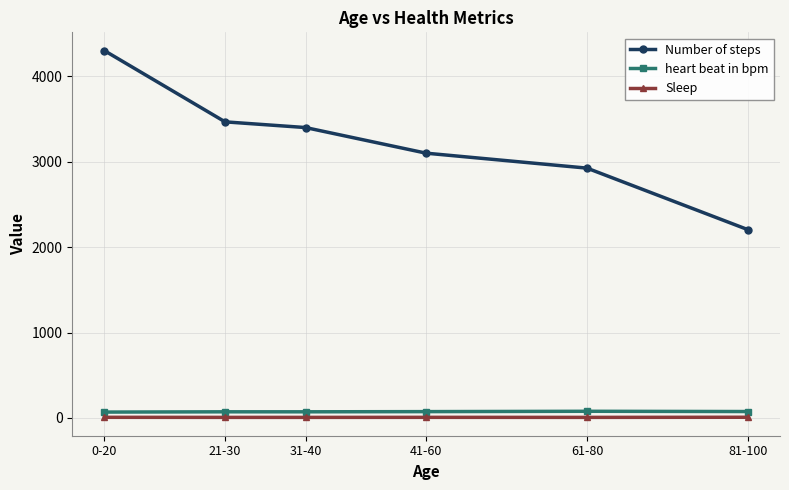

Rank the series by their maximum value, from highest to lowest.

Number of steps, heart beat in bpm, Sleep